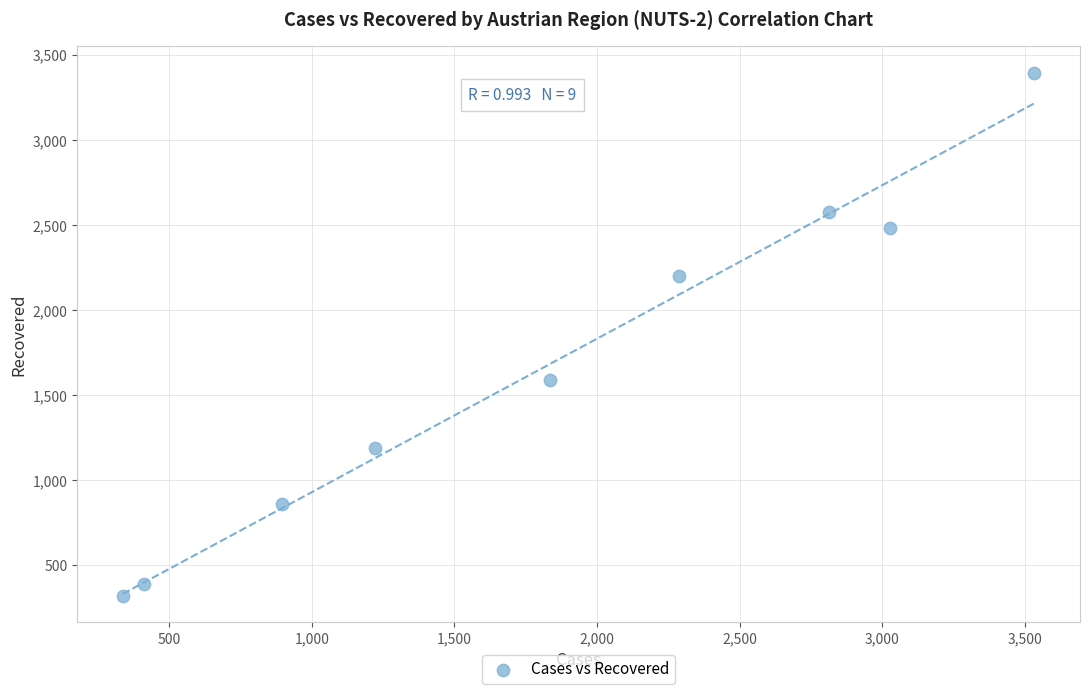

What is the average Y value?

1667